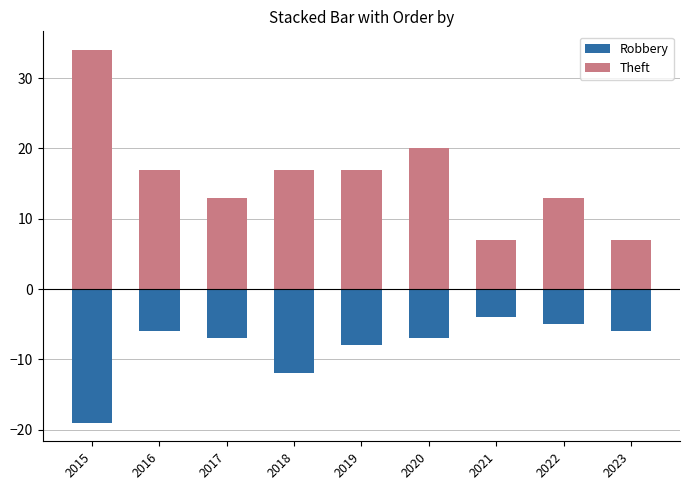

Reading left to right, list all the values displayed in this chart.

Robbery: 2015=-19	2016=-6	2017=-7	2018=-12	2019=-8	2020=-7	2021=-4	2022=-5	2023=-6
Theft: 2015=34	2016=17	2017=13	2018=17	2019=17	2020=20	2021=7	2022=13	2023=7